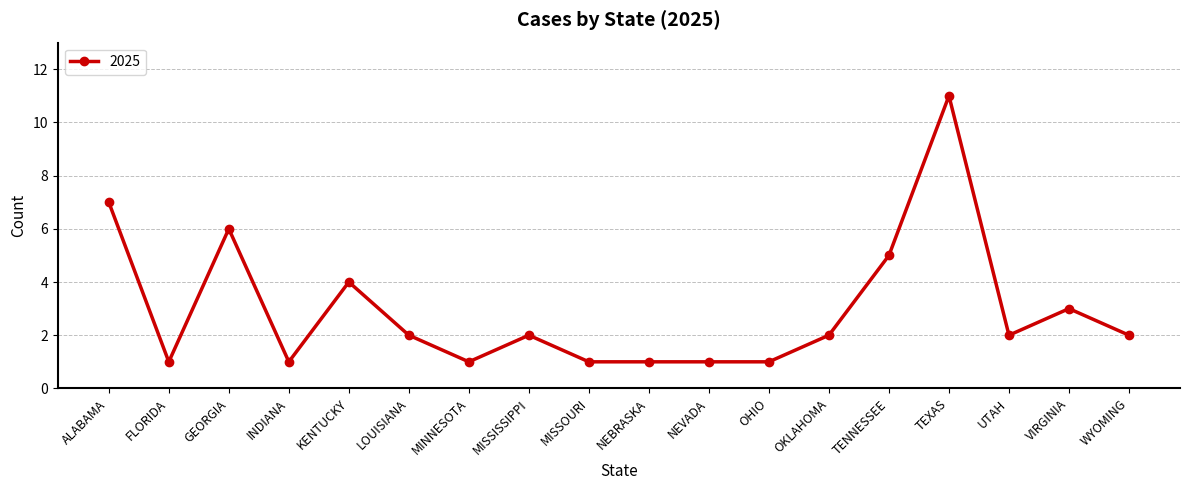

At which category does the data reach its first local valley?

FLORIDA